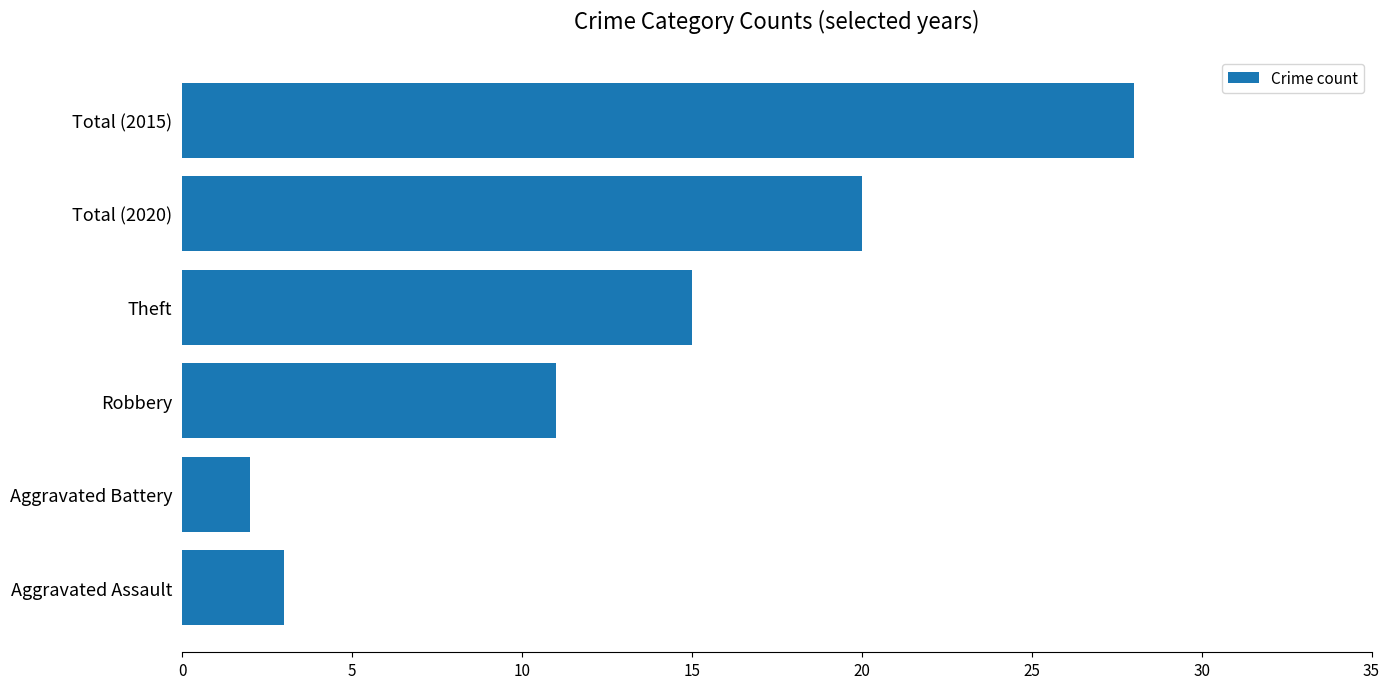

What is the smallest value displayed?

2